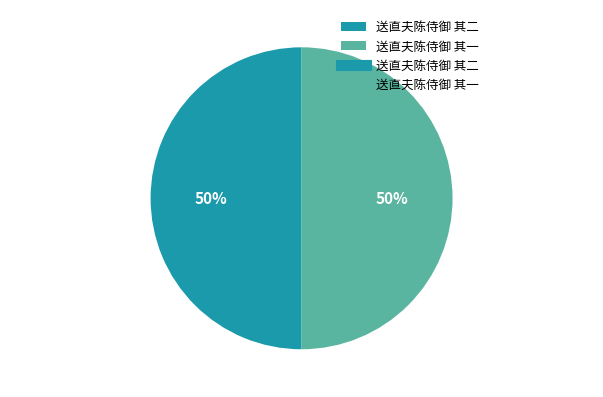

What percentage is the 送直夫陈侍御 其一 slice, to the nearest percent?

50%